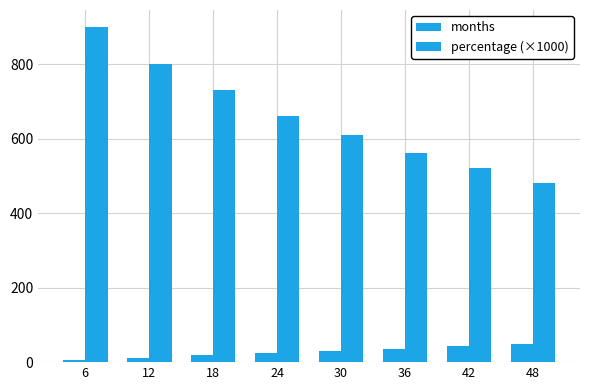

Between 18 and 48, which series saw the biggest shift?

percentage (×1000)